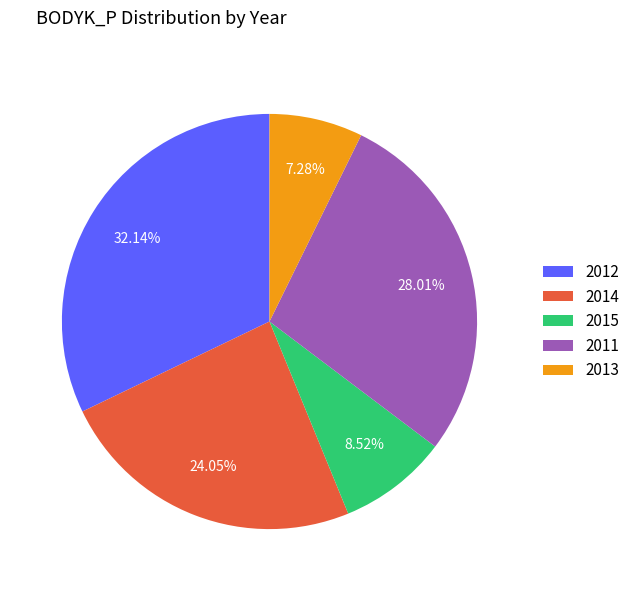

Is the sum of 2015 and 2012 greater than half?

No